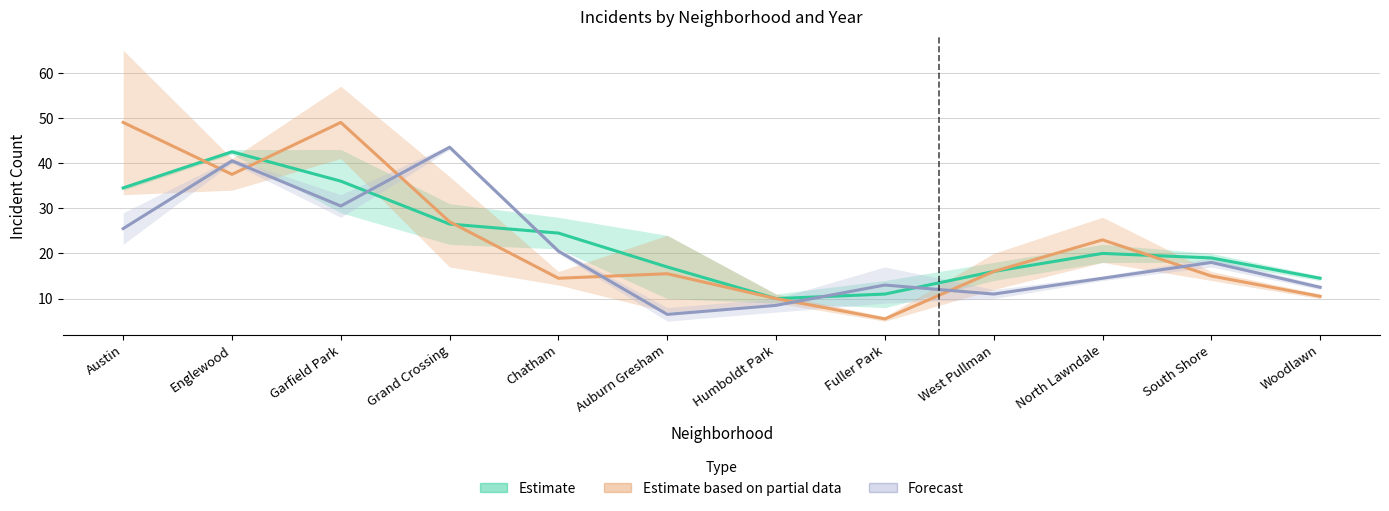

How many lines are shown in the chart?

3